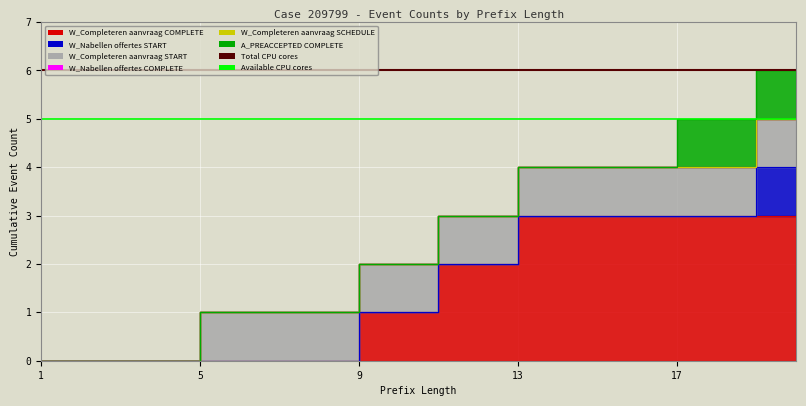

Between 12 and 15, which series saw the biggest shift?

W_Completeren aanvraag-COMPLETE